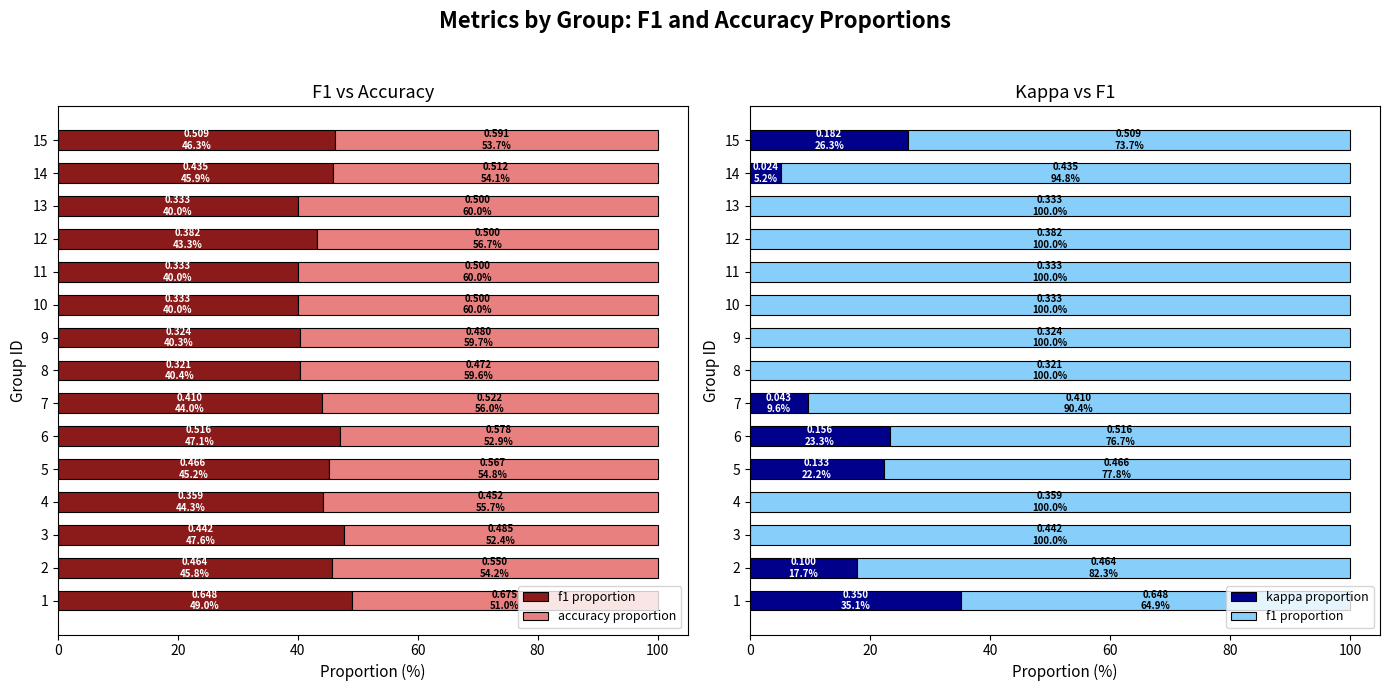

What is the average value of the f1 proportion series?

90.7